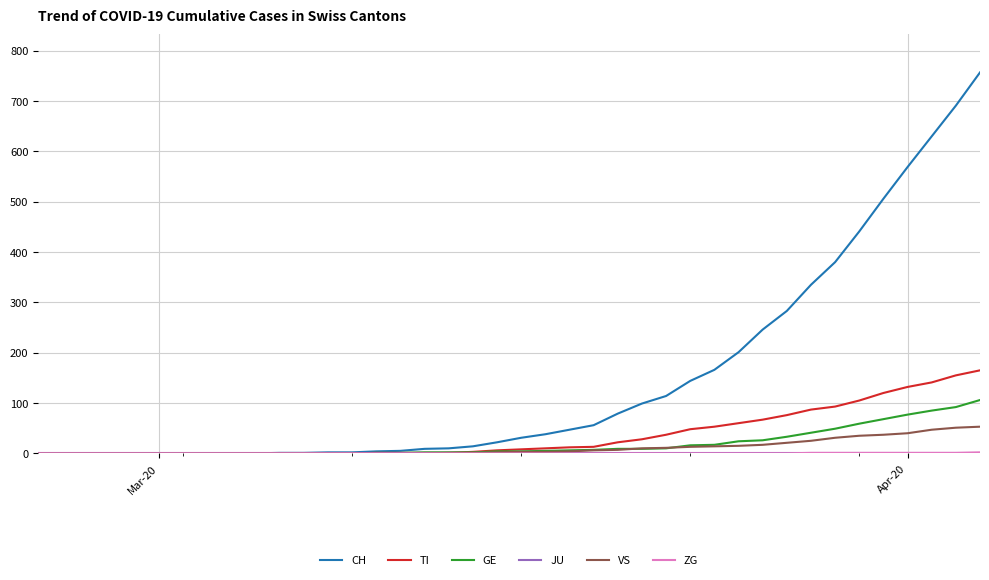

How many lines are shown in the chart?

6